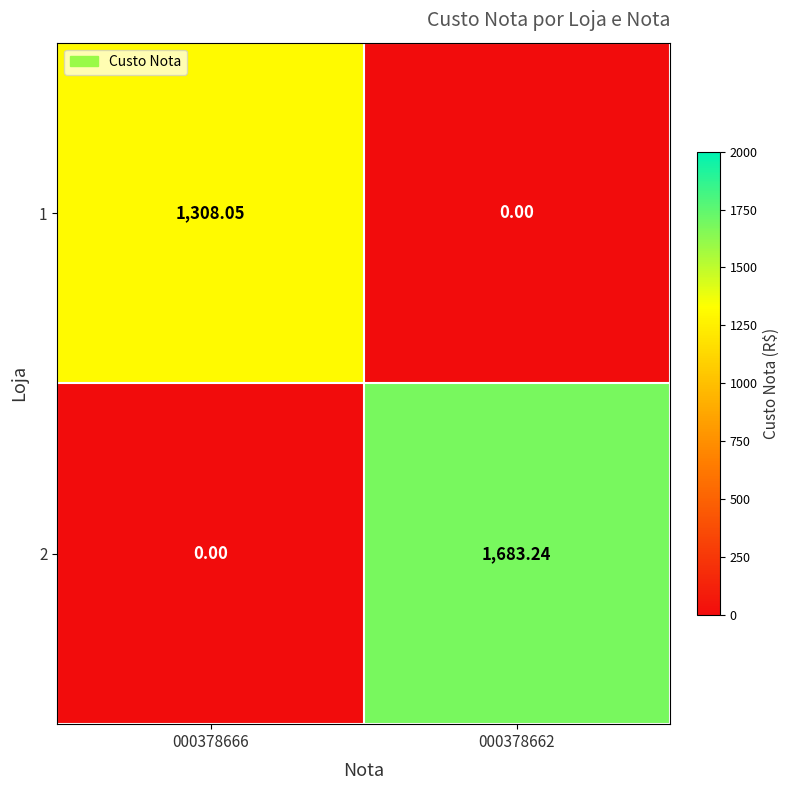

Is the value of 1 at 000378662 greater than the value of 2 at 000378662?

No